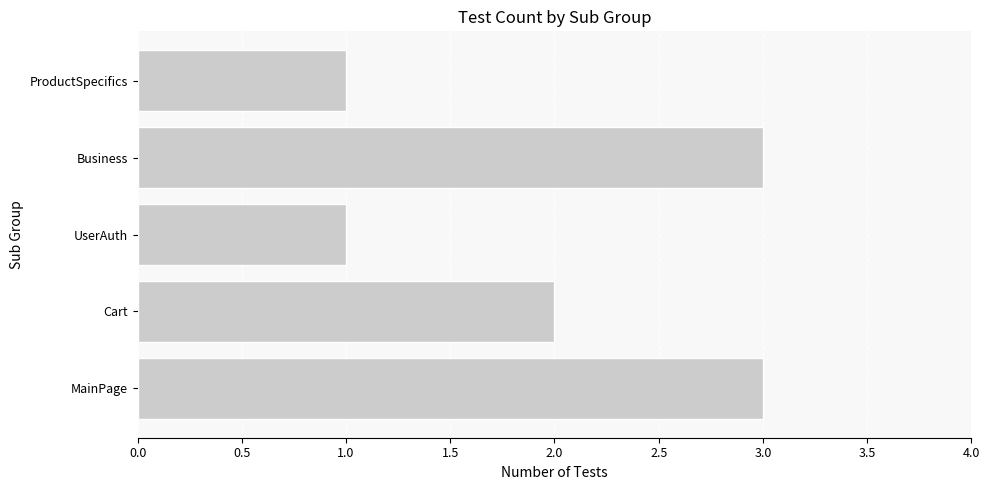

Where is the data nearest to the value 2?

Cart